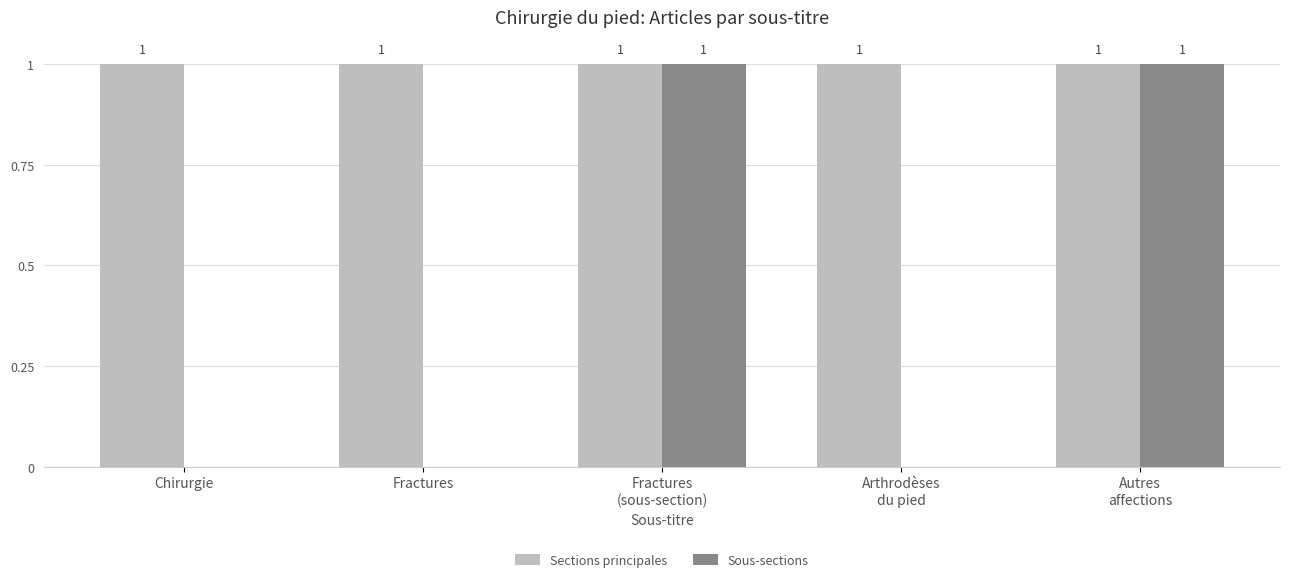

True or false: Sections principales has a value of 1 at Chirurgie.

True